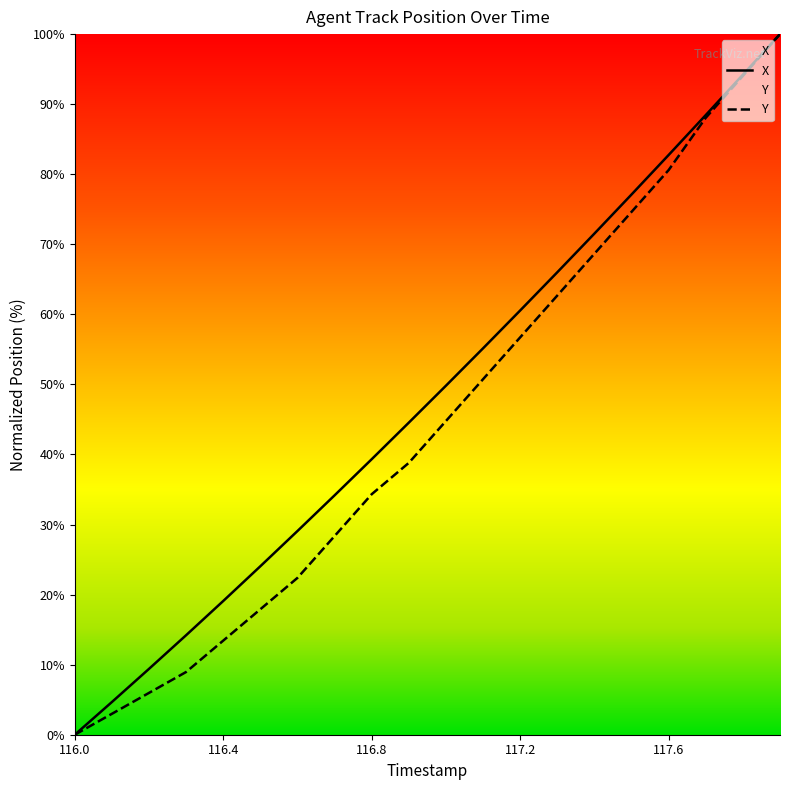

Reading left to right, list all the values displayed in this chart.

X: 0.0	4.7	9.4	14.2	19.1	24.0	29.1	34.2	39.3	44.5	49.8	55.2	60.6	66.0	71.5	77.1	82.7	88.4	94.2	100.0
Y: 0.0	3.0	6.0	9.0	13.4	17.9	22.4	28.4	34.3	38.8	44.8	50.7	56.7	62.7	68.7	74.6	80.6	88.1	94.0	100.0